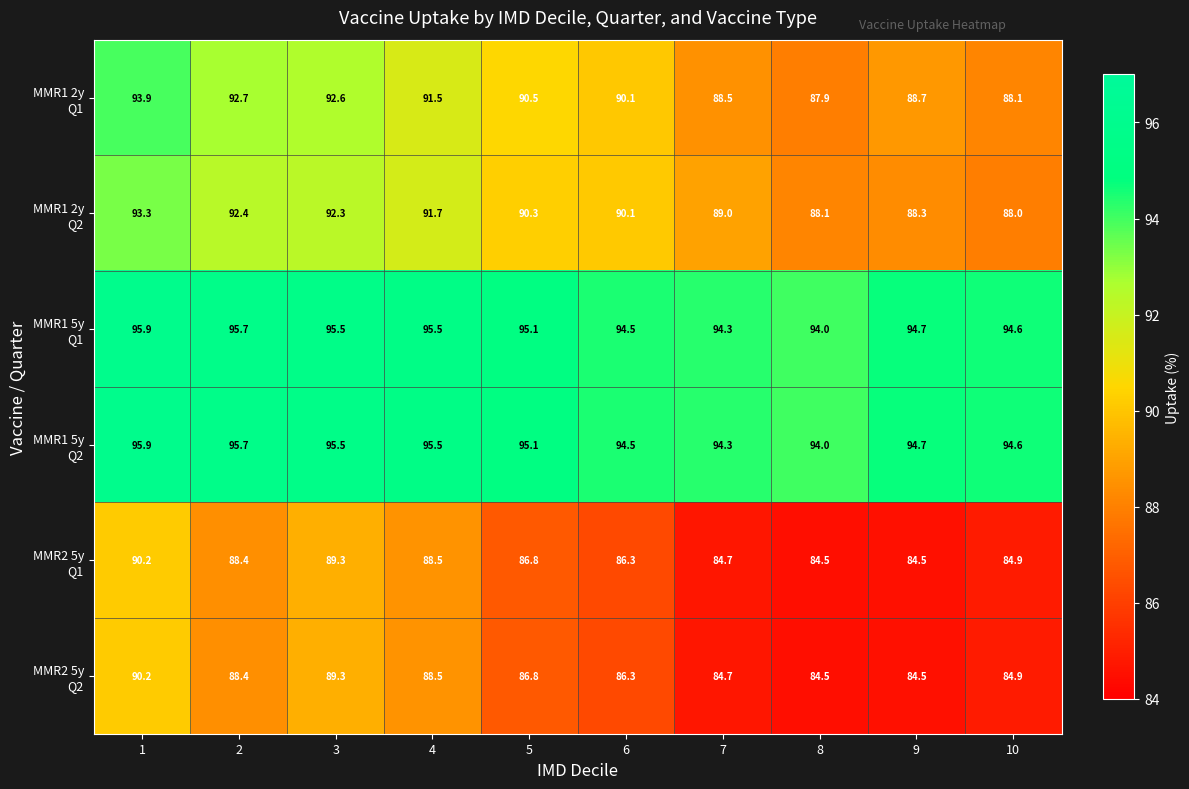

At how many categories does at least one series exceed 90?

10